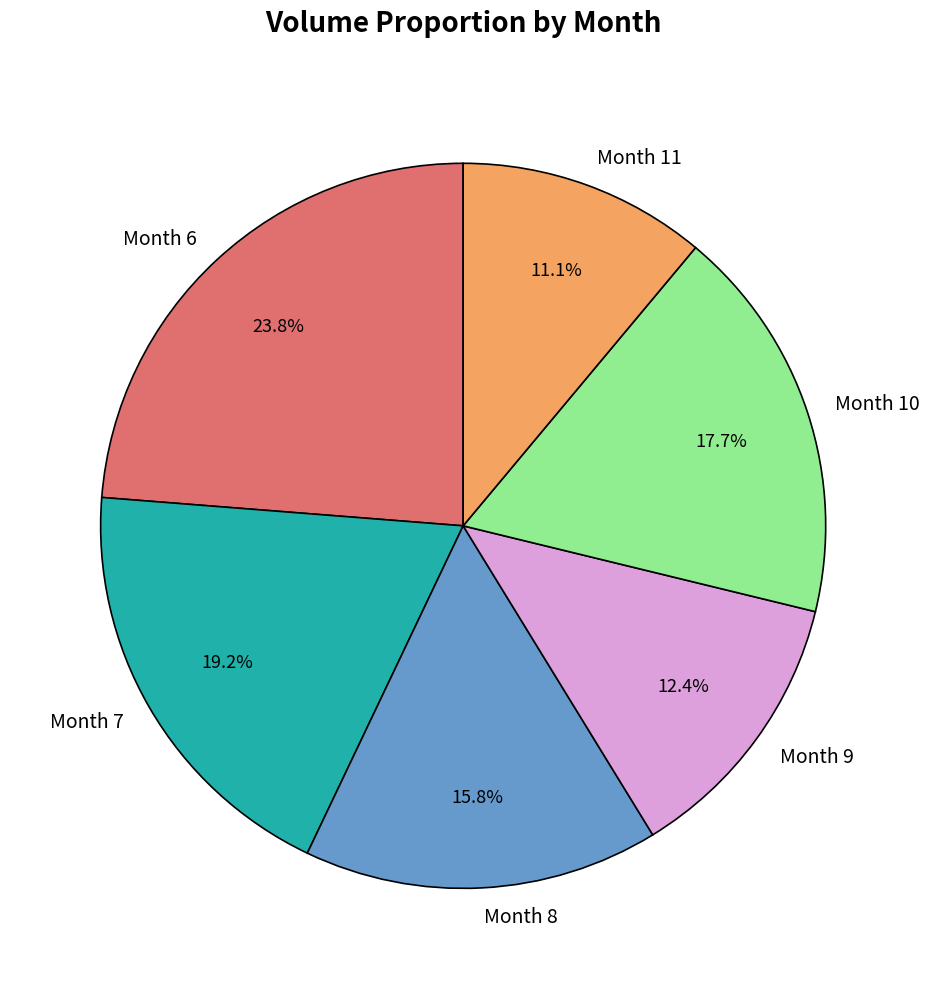

How many segments does this pie chart have?

6